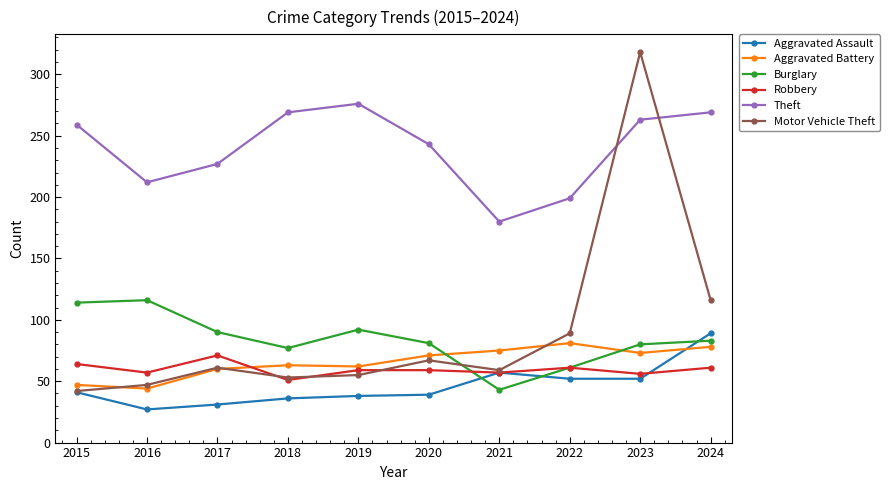

What is the difference between the second highest and minimum values in the Motor Vehicle Theft series?

74